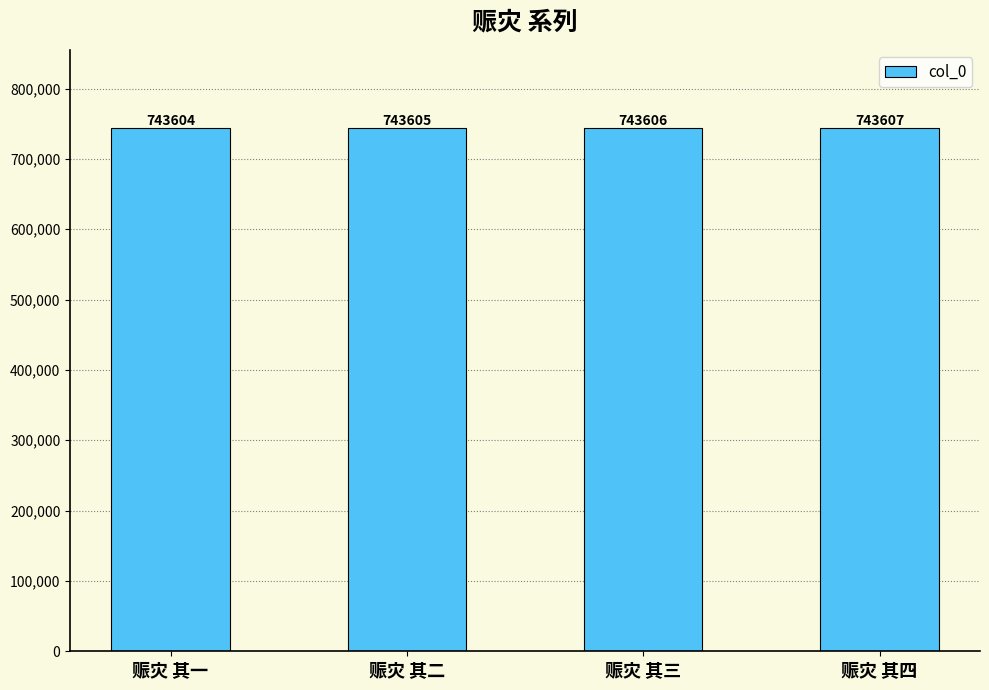

Are the bars grouped side by side (vs. stacked)?

No